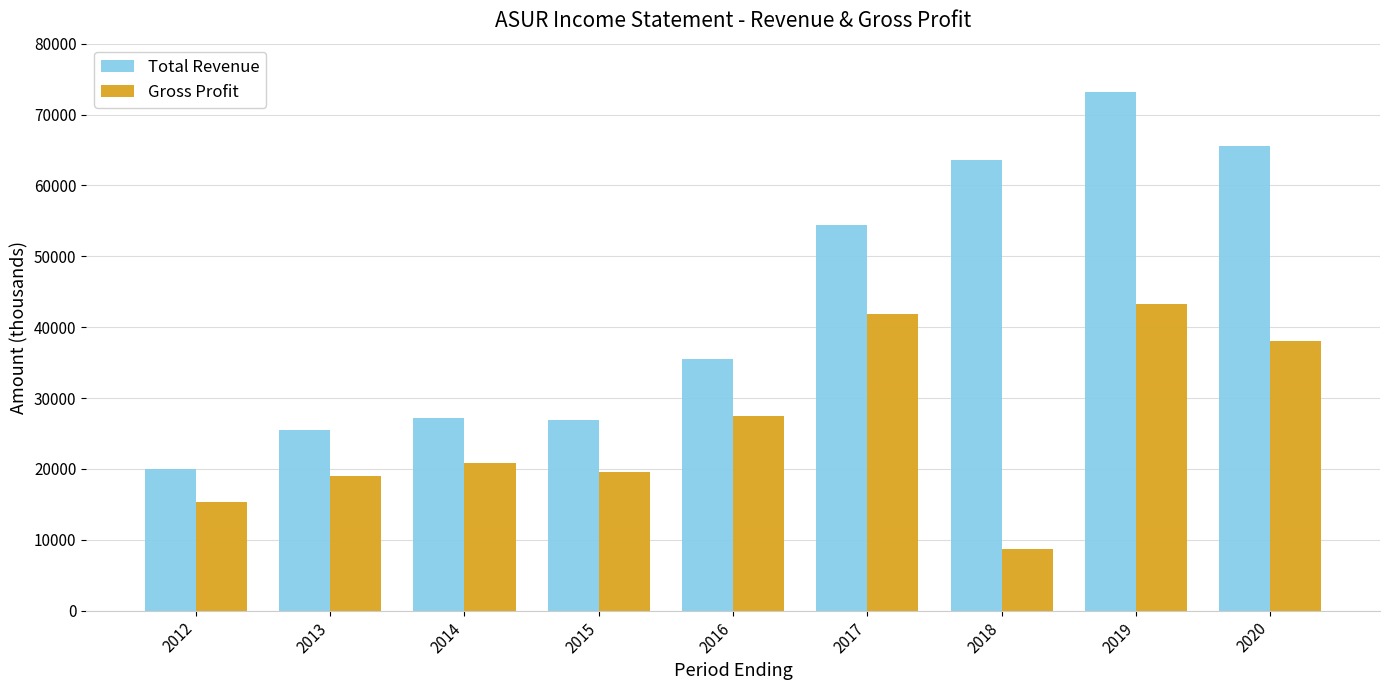

How many series are shown in this chart?

2